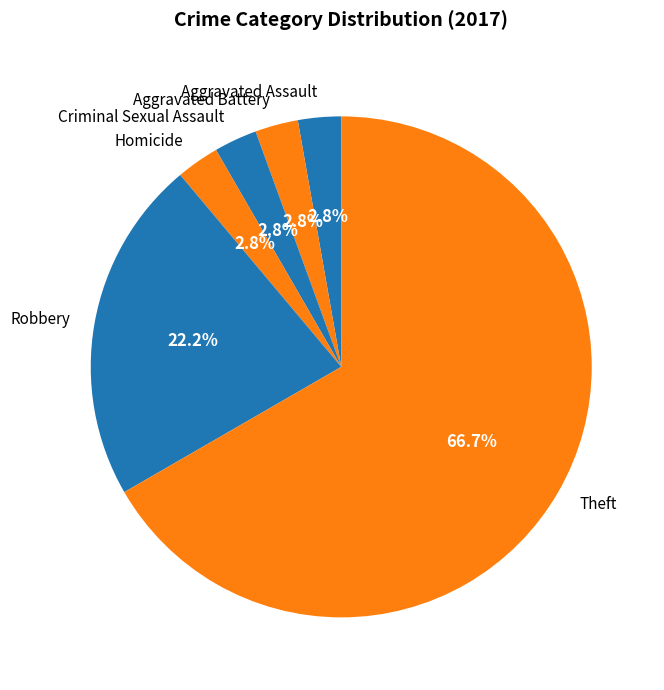

Does Aggravated Battery account for over 50% of the chart?

No